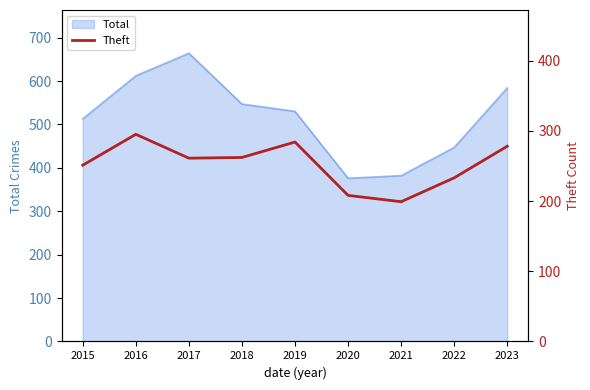

Which category has the highest value in the Total series?

2017